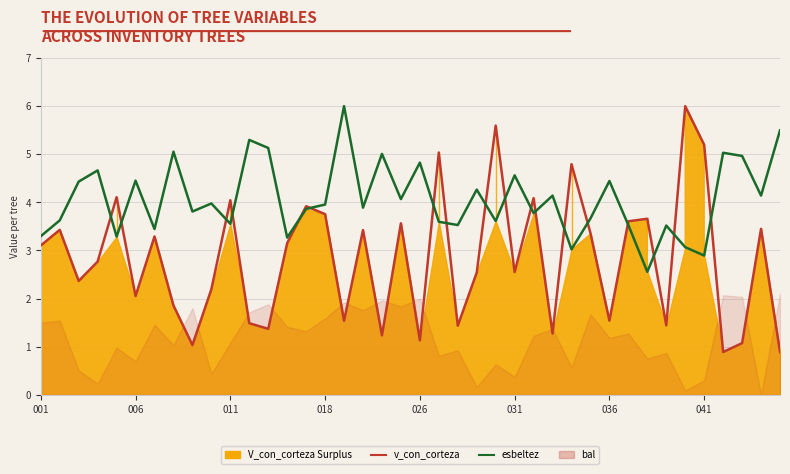

Is the value of v_con_corteza at 036 greater than the value of esbeltez at 15?

No